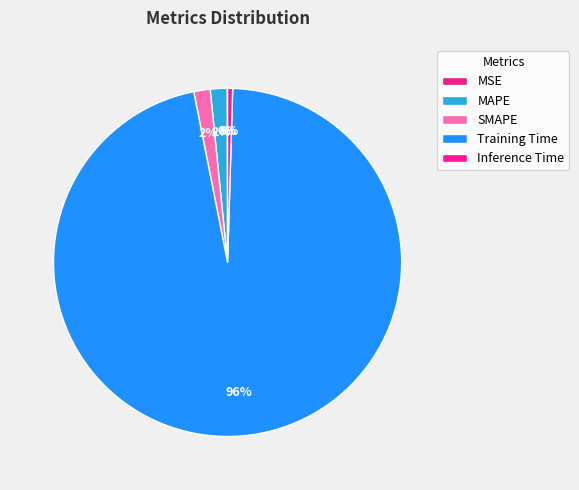

How many slices are in this pie chart?

5